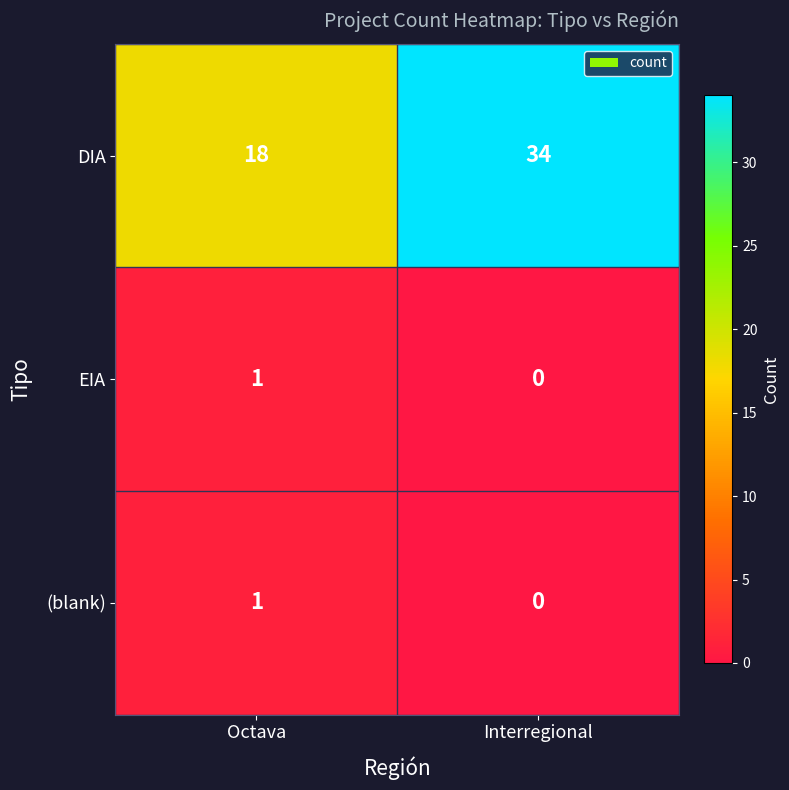

List the labels in order of (blank) value, largest first.

Octava, Interregional